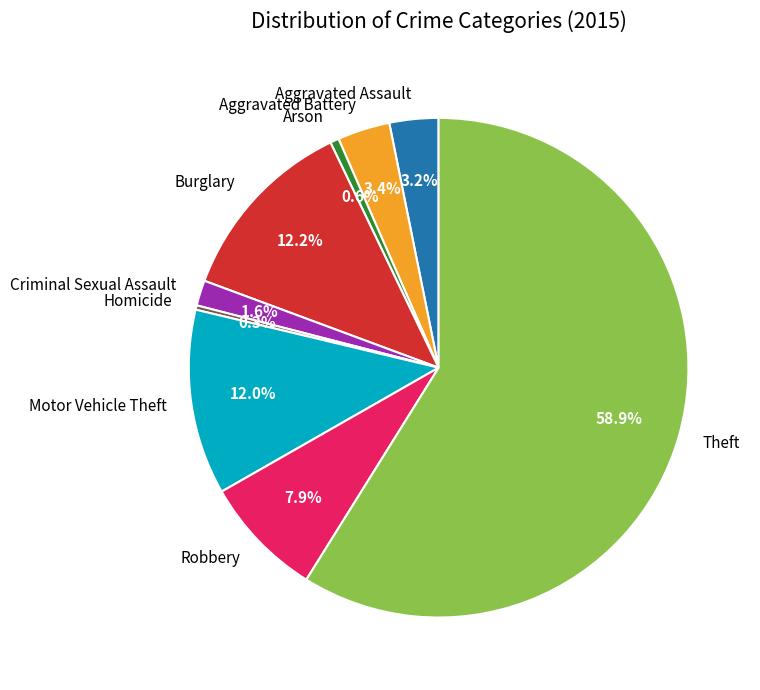

To the nearest percent, what is the combined percentage of Criminal Sexual Assault and Homicide?

2%